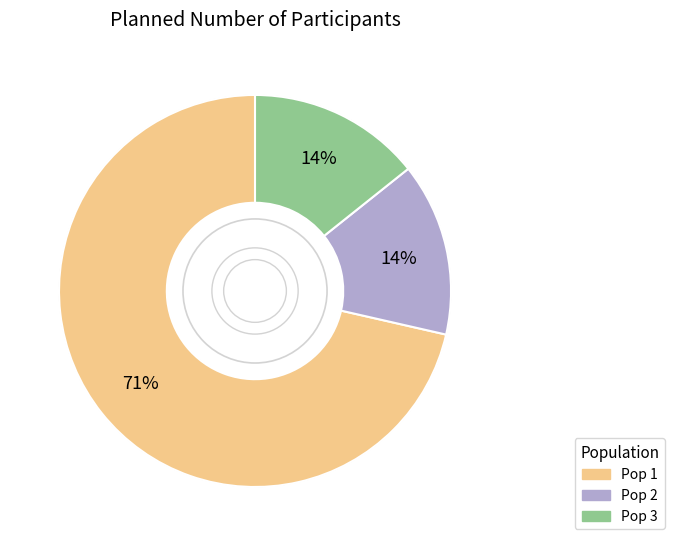

Which has a higher value, Pop 1 or Pop 2?

Pop 1